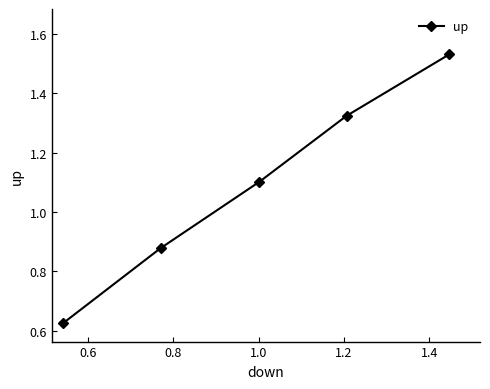

What is the sum of all values?

5.5